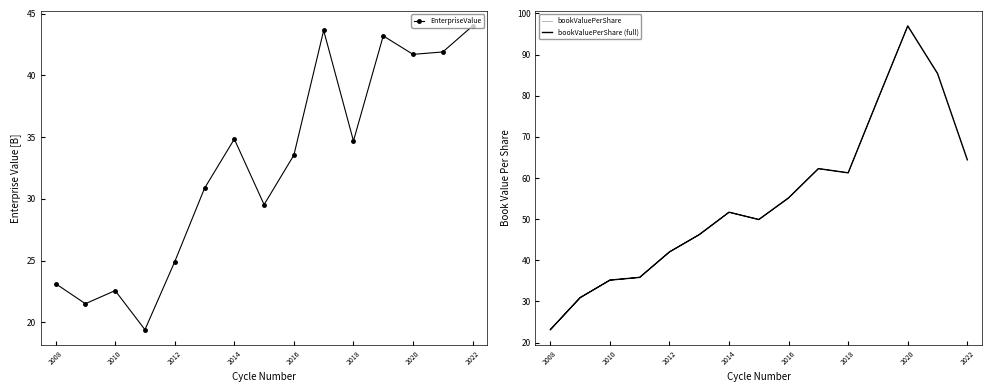

What is the highest value of the EnterpriseValue series?

44.0